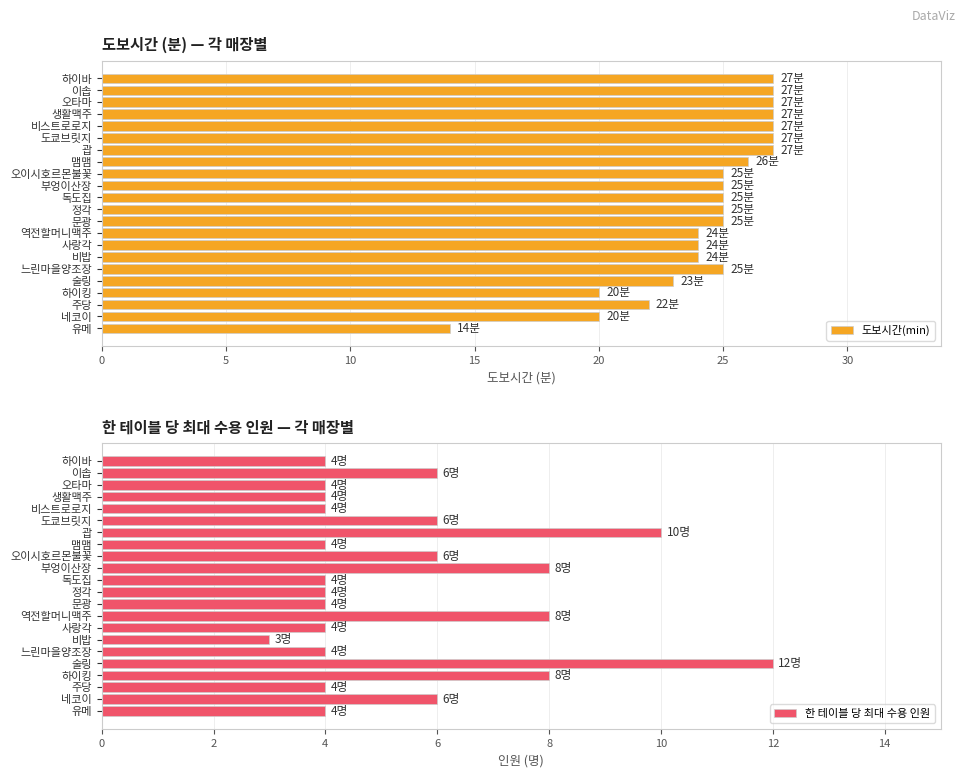

The 도보시간(min) series shows 27 at 도쿄브릿지. True or false?

True